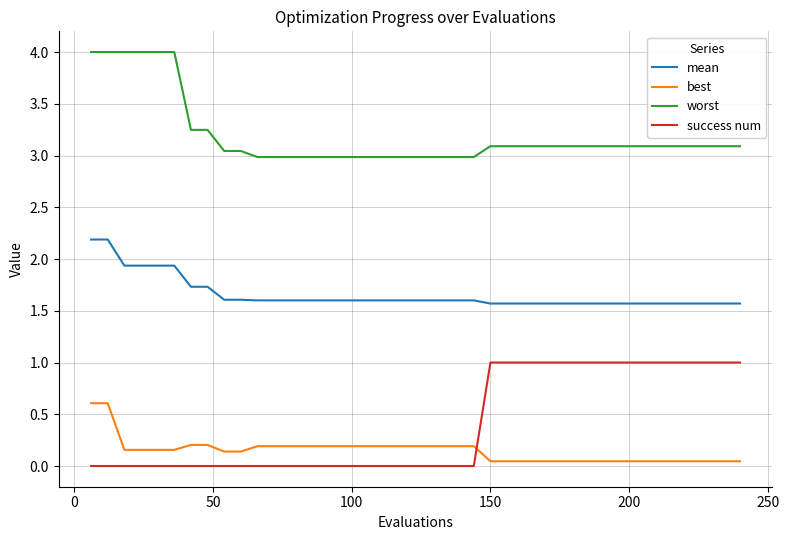

Which series has the largest total across all categories?

worst